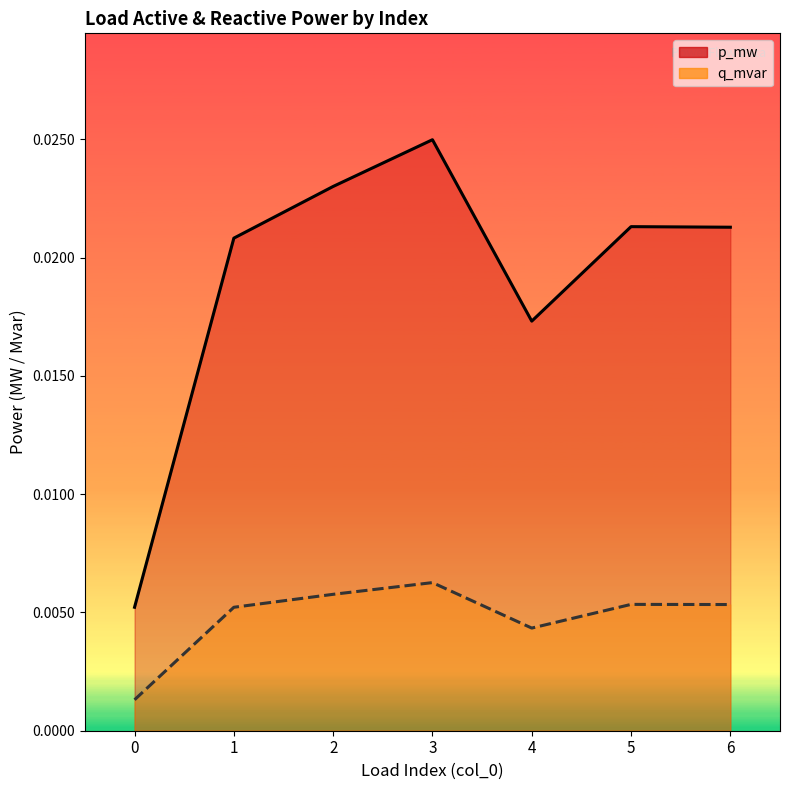

What are all the series names shown in the legend?

p_mw, q_mvar